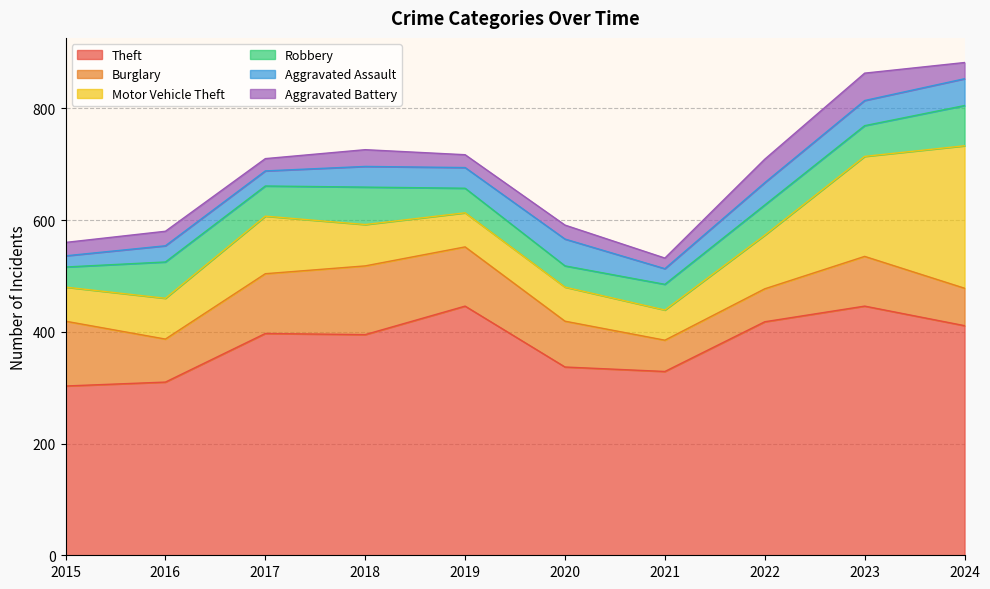

Reading left to right, list all the values displayed in this chart.

Theft: 2015=303	2016=310	2017=397	2018=395	2019=446	2020=337	2021=329	2022=418	2023=446	2024=411
Burglary: 2015=116	2016=77	2017=107	2018=123	2019=106	2020=82	2021=56	2022=59	2023=89	2024=67
Motor Vehicle Theft: 2015=61	2016=73	2017=103	2018=74	2019=61	2020=61	2021=54	2022=96	2023=179	2024=255
Robbery: 2015=36	2016=65	2017=54	2018=67	2019=44	2020=38	2021=46	2022=54	2023=55	2024=72
Aggravated Assault: 2015=20	2016=29	2017=27	2018=37	2019=37	2020=48	2021=28	2022=40	2023=45	2024=48
Aggravated Battery: 2015=24	2016=26	2017=22	2018=30	2019=23	2020=25	2021=19	2022=42	2023=49	2024=29